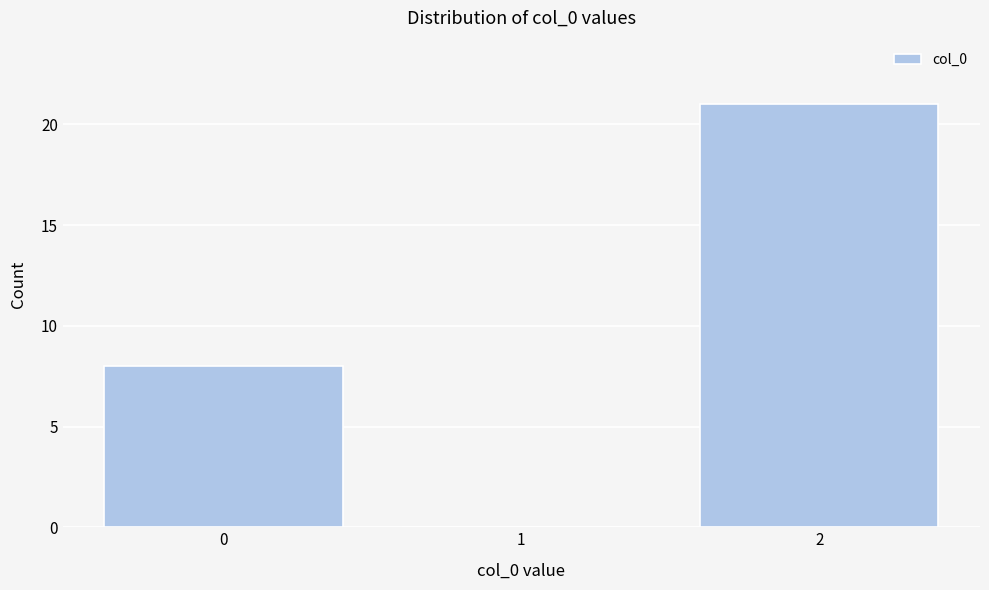

Reading right to left, extract all data points from this chart.

2=21	1=0	0=8